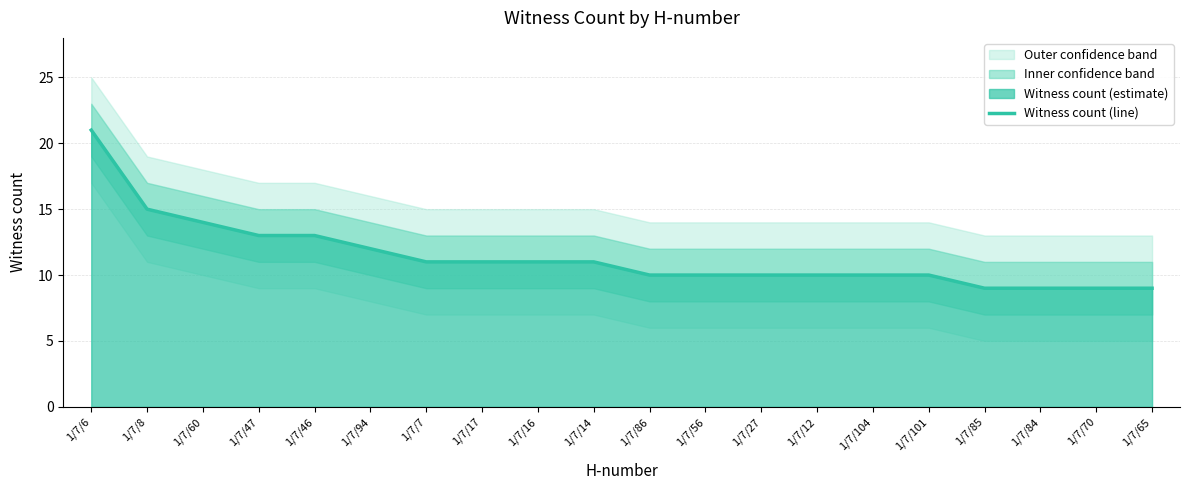

Which category has the lowest value across all series?

1/7/85